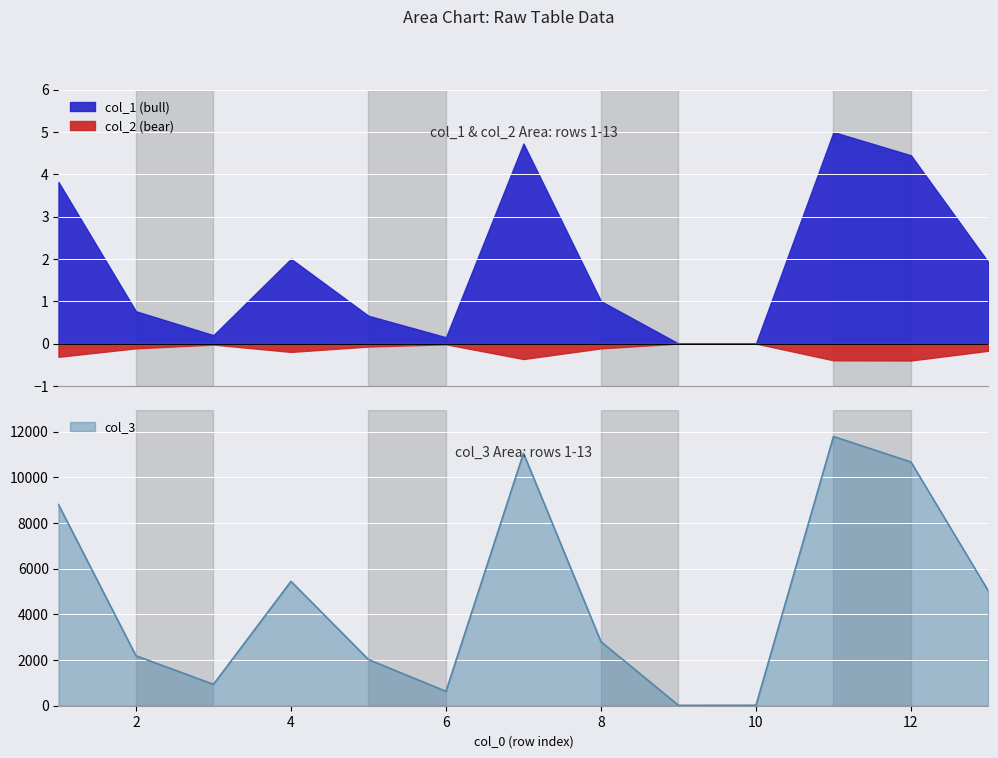

Where is col_3 nearest to the value 5899?

4